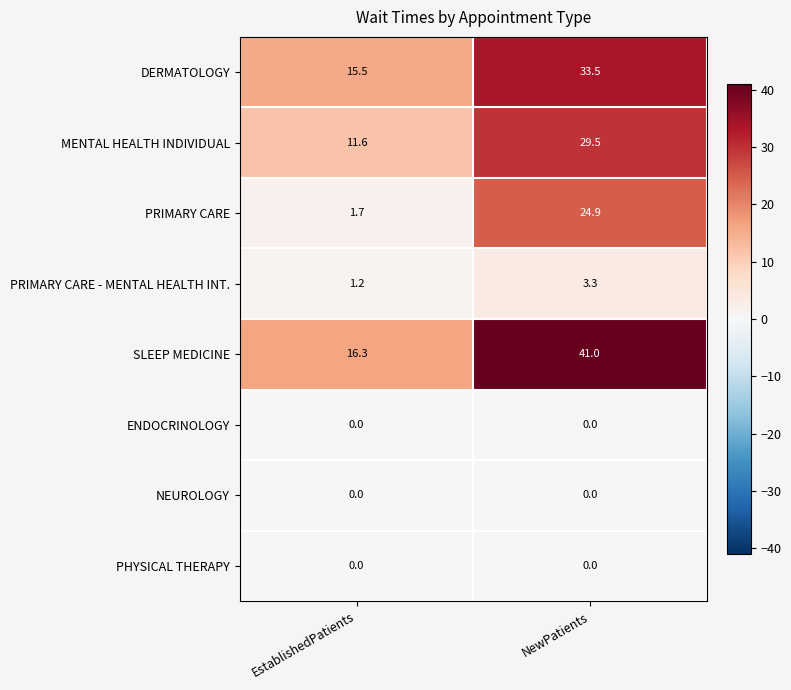

At which category is the sum across all series the highest?

NewPatients